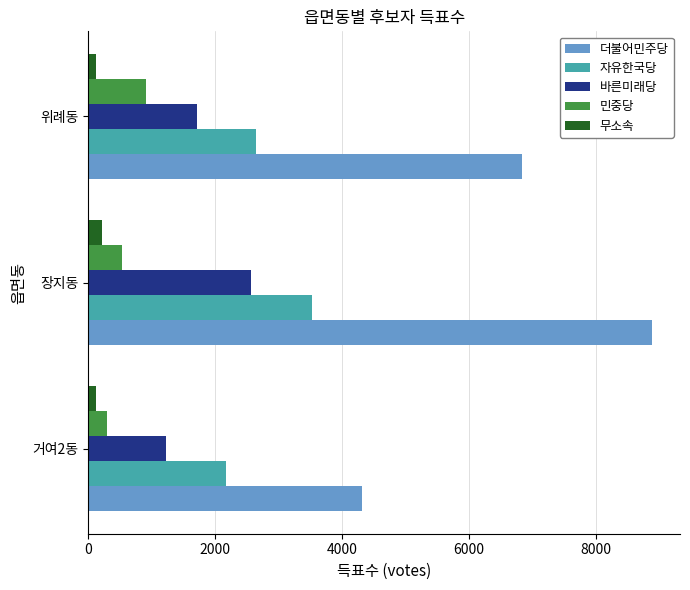

Rank the series by their maximum value, from lowest to highest.

무소속, 민중당, 바른미래당, 자유한국당, 더불어민주당